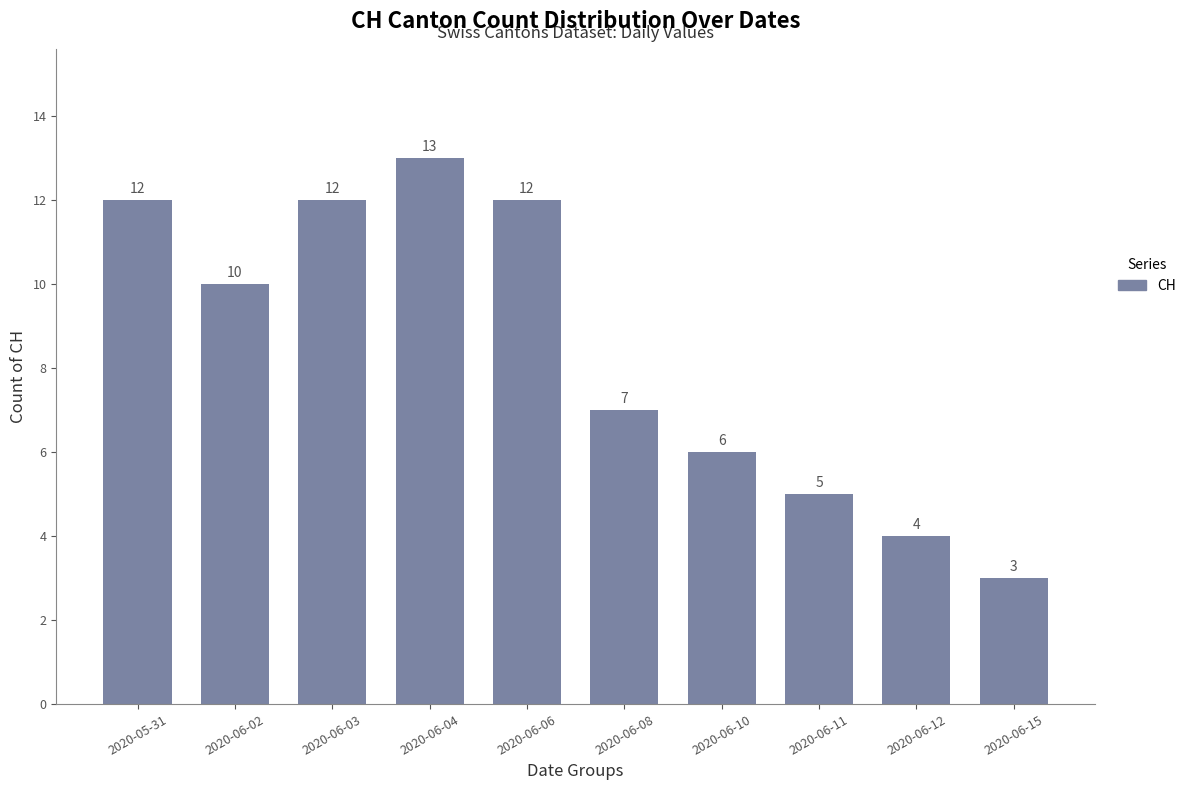

The value at 2020-06-03 is 12. True or false?

True